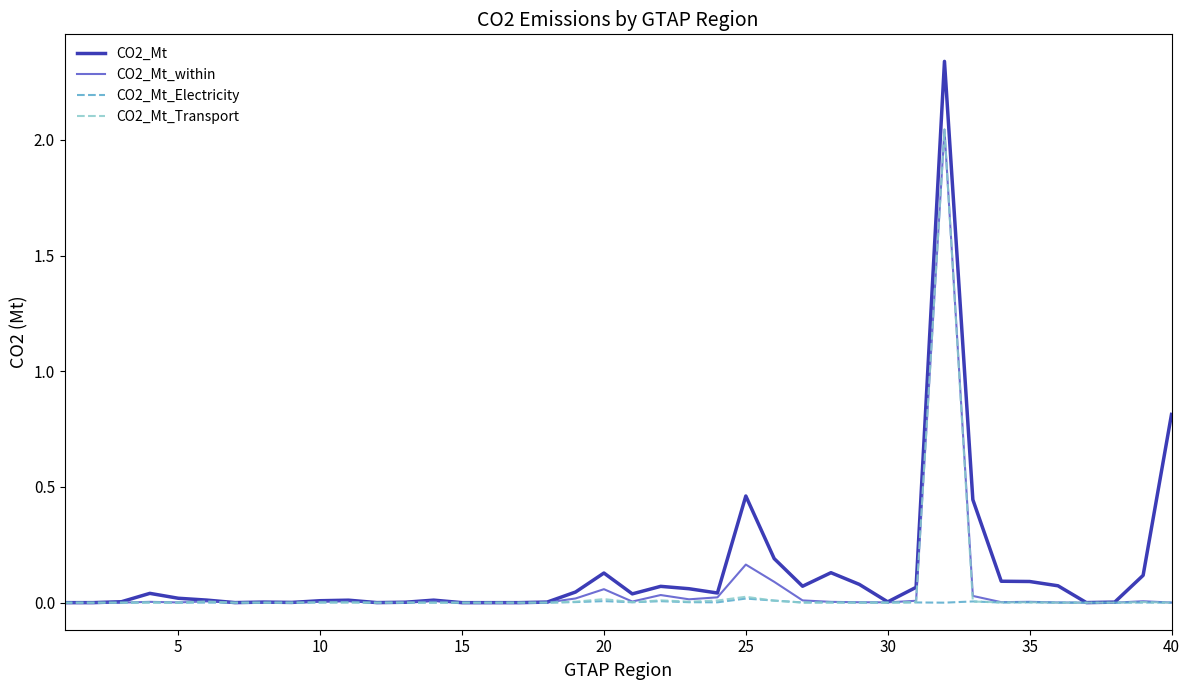

Which series has the largest range (max minus min)?

CO2_Mt